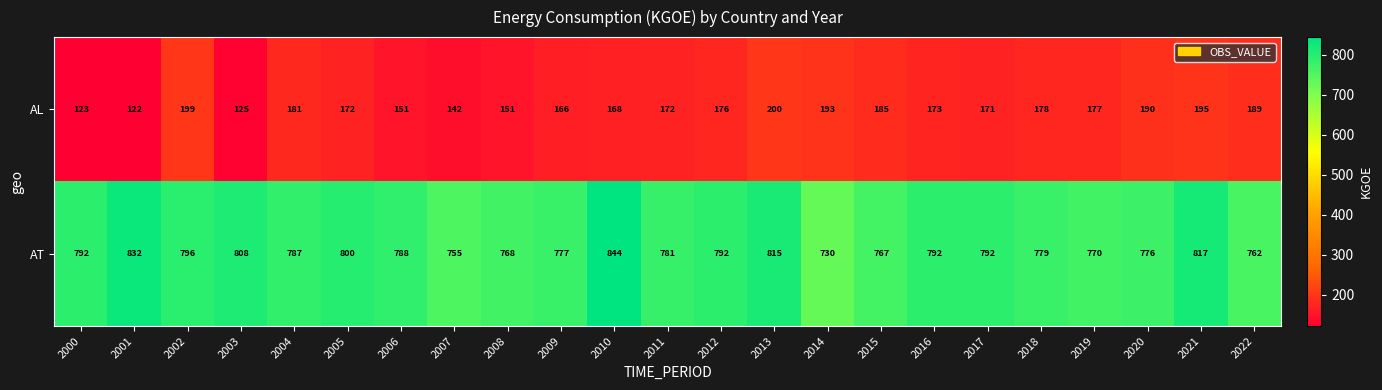

What is the sum of the AT values at 2000 and 2019?

1562